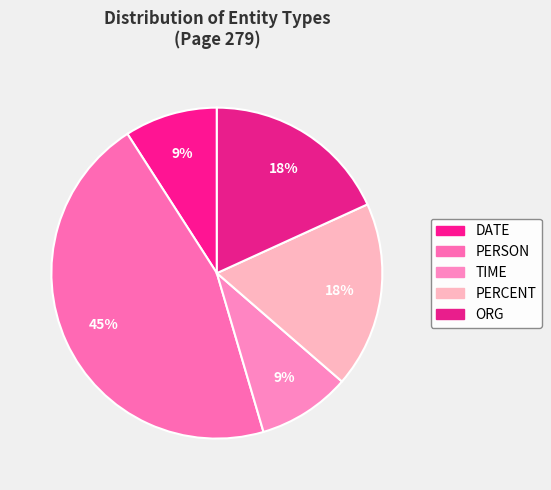

What percentage is the PERSON slice, to the nearest percent?

45%